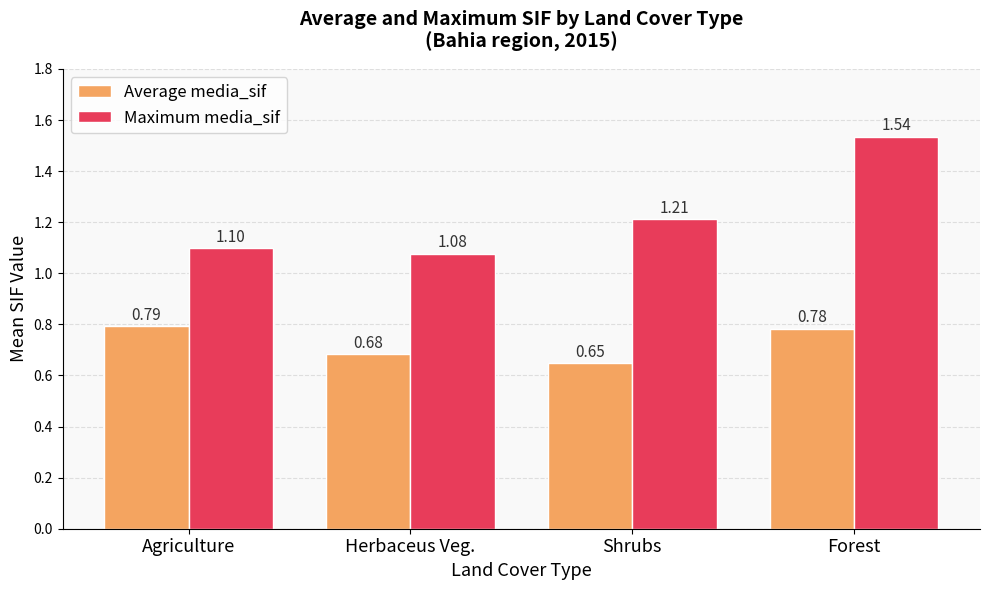

Rank the series at Forest from highest to lowest value.

Maximum media_sif, Average media_sif